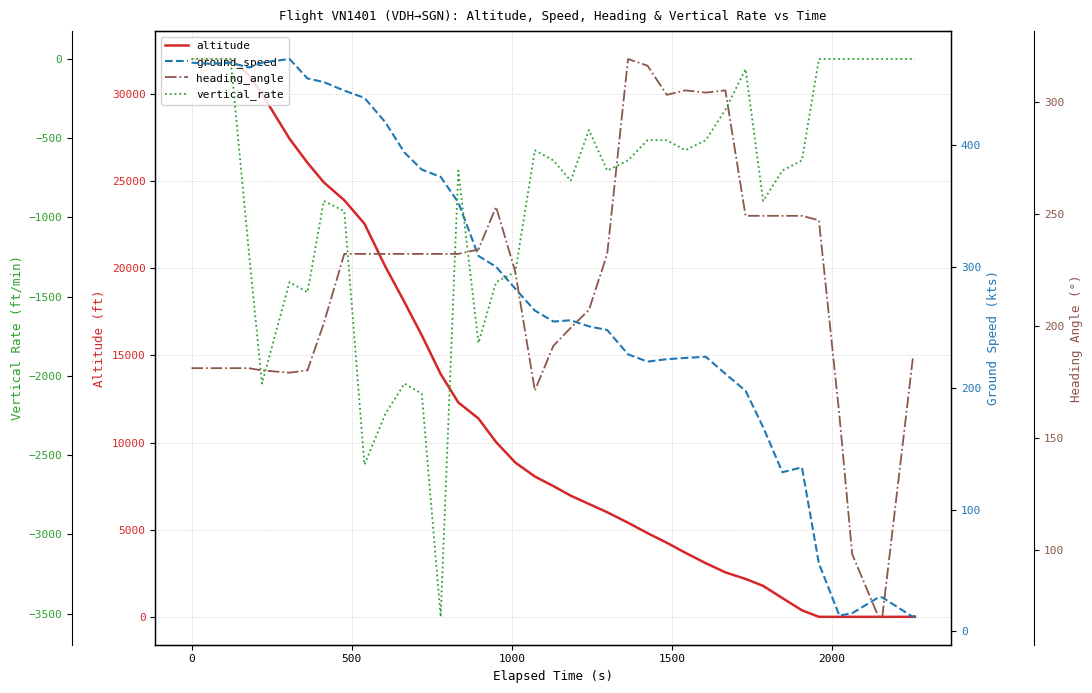

What is the highest value of the altitude series?

32000